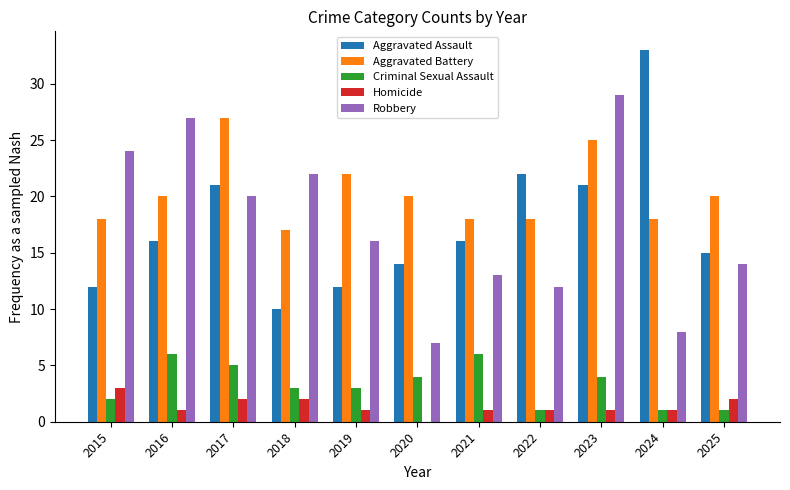

Is it true that Robbery equals 9 at 2016?

False